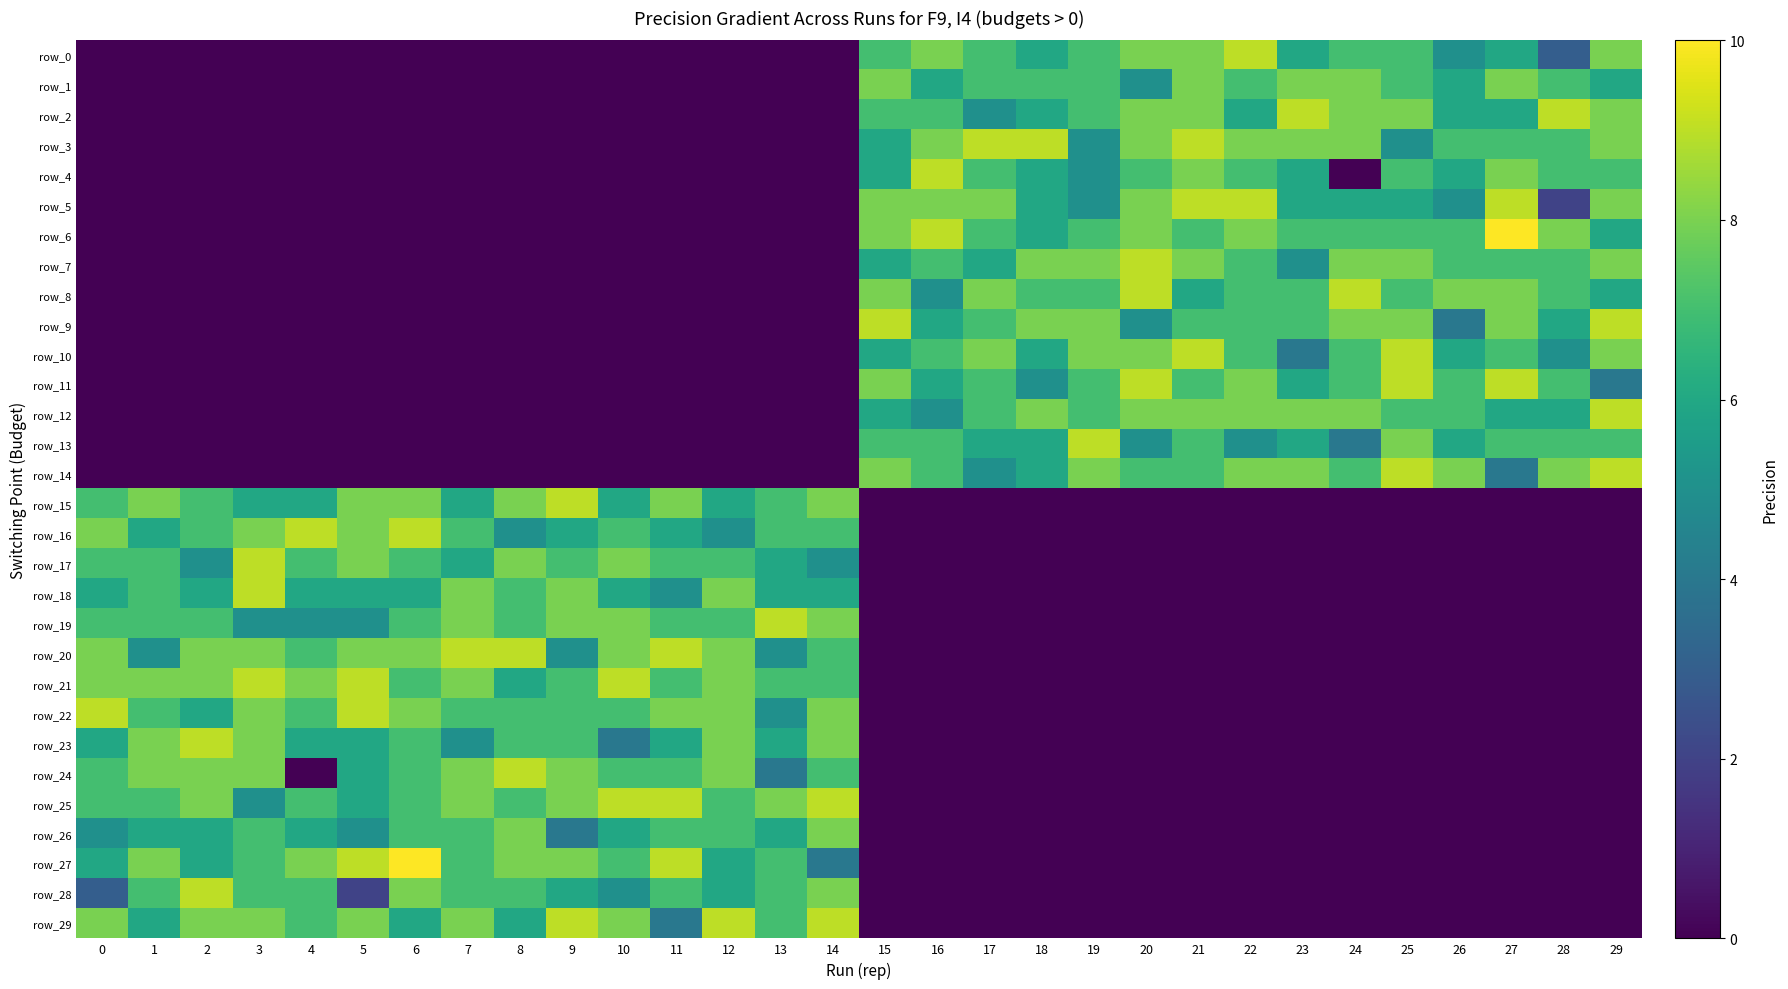

At which label is row_5 closest to 4?

19